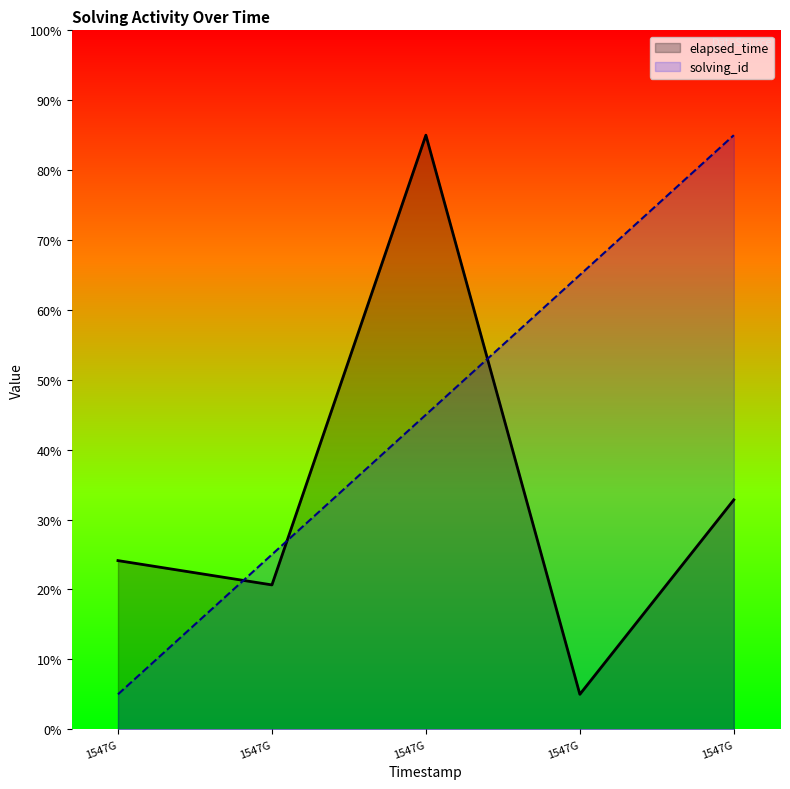

True or false: solving_id has more than 1 interior local peaks.

False